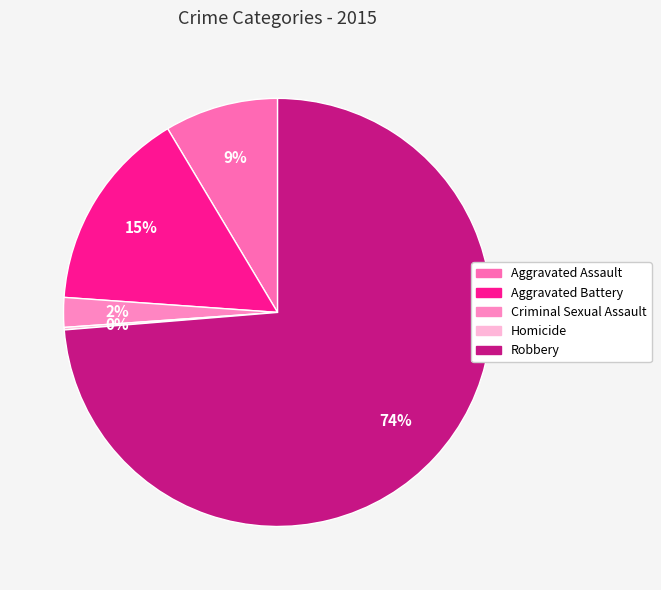

Is there a majority slice in this chart?

Yes